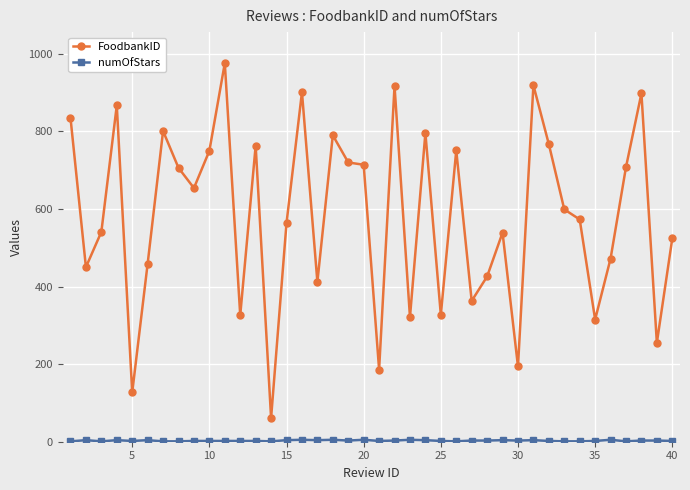

Which series has the largest range (max minus min)?

FoodbankID